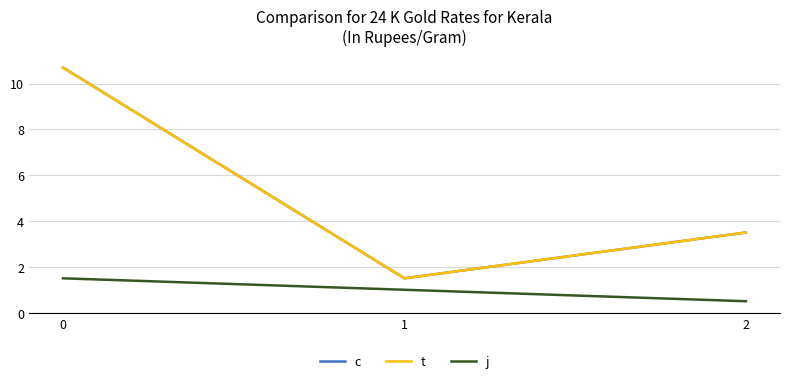

The j series shows 2.1 at 0. True or false?

False